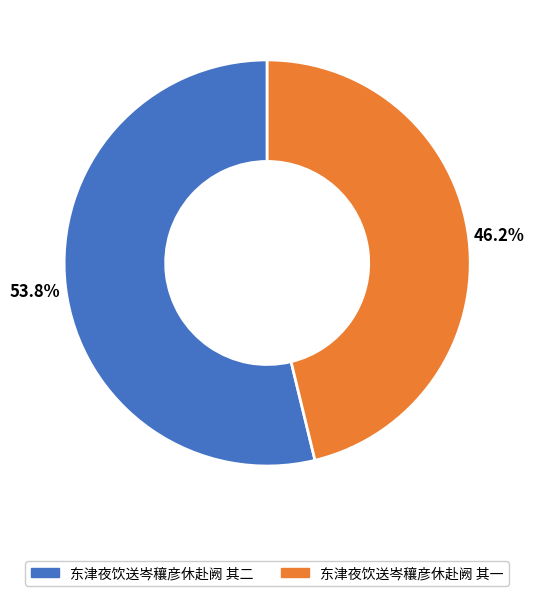

Do 东津夜饮送岑穰彦休赴阙 其一 and 东津夜饮送岑穰彦休赴阙 其二 together represent more than half of the pie?

Yes